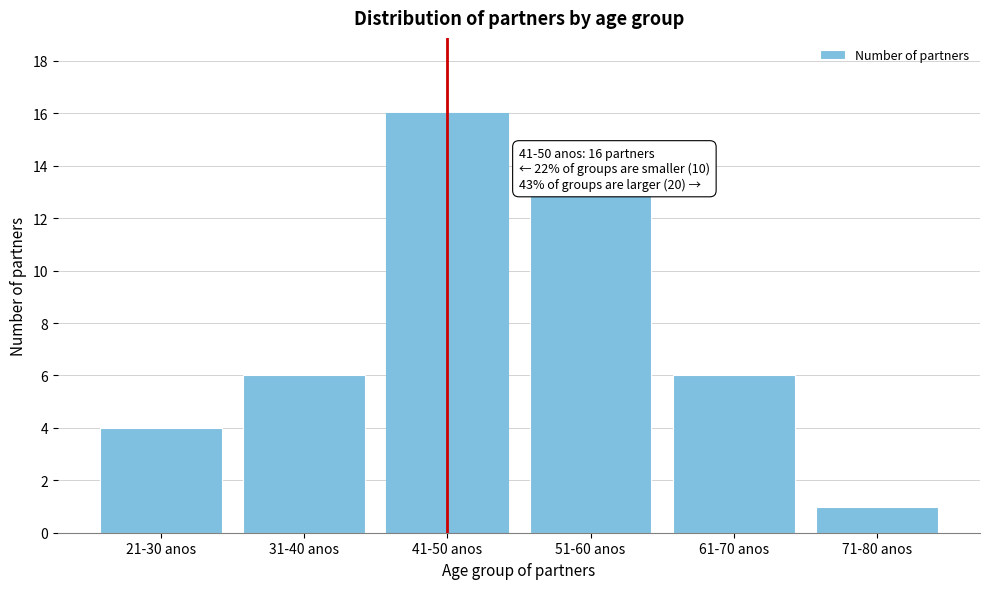

Reading left to right, extract all data points from this chart.

21-30 anos=4	31-40 anos=6	41-50 anos=16	51-60 anos=13	61-70 anos=6	71-80 anos=1